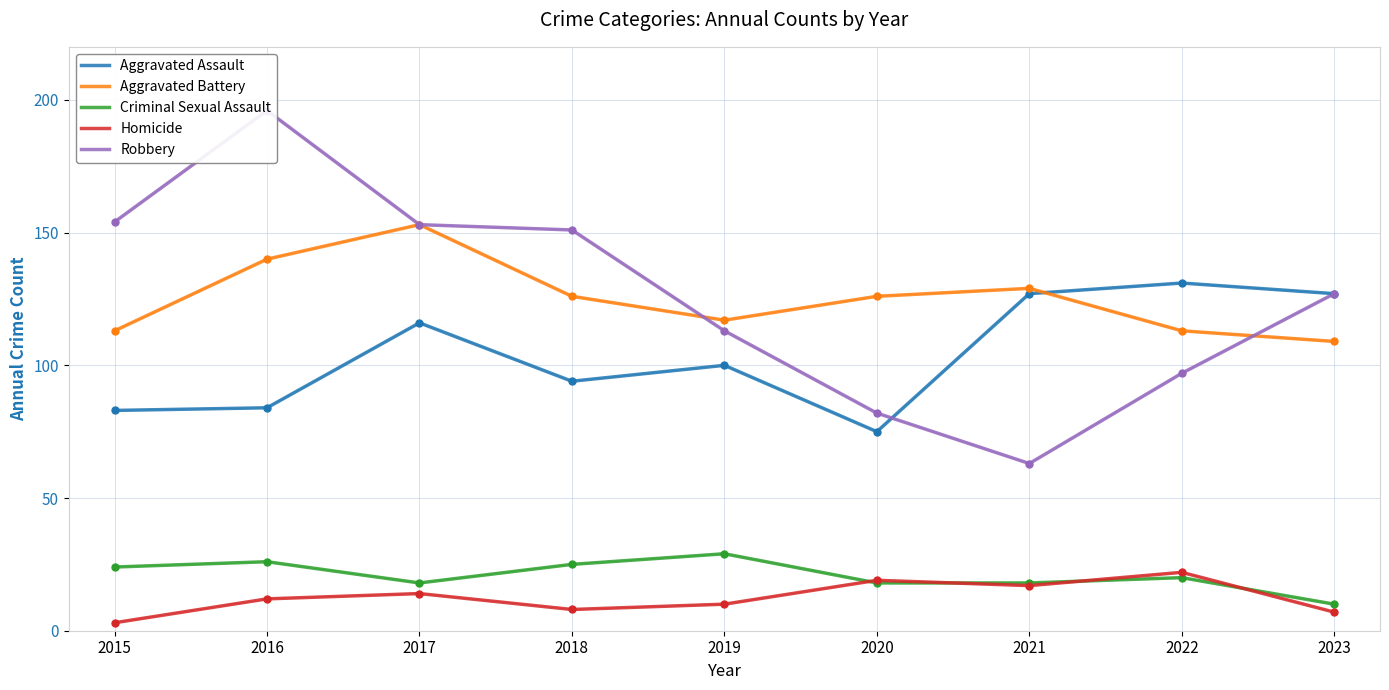

Which series reaches the minimum Y coordinate?

Homicide